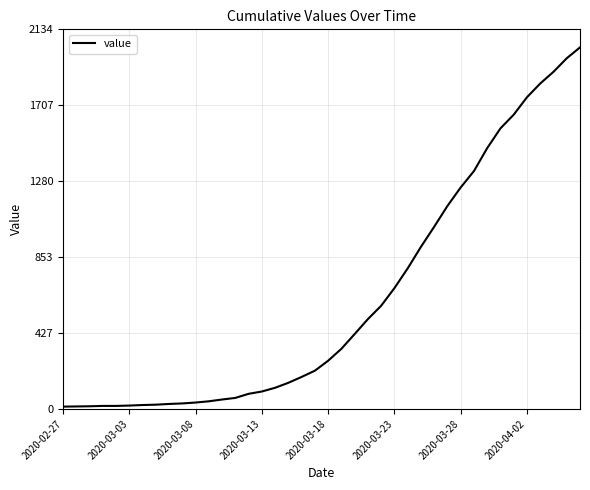

What is the smallest value displayed?

13